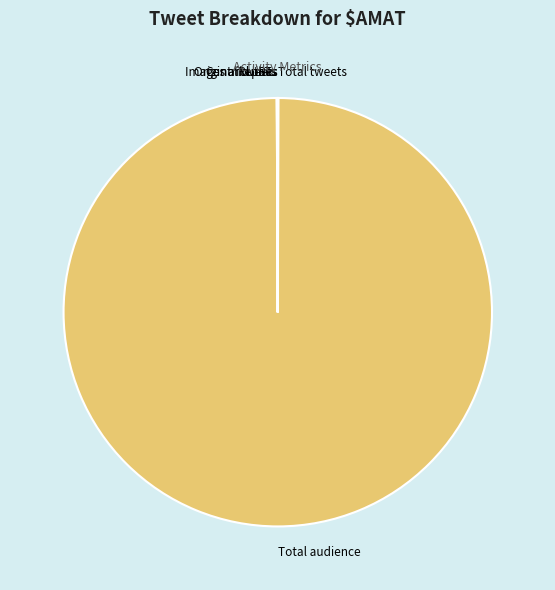

What is the largest slice in the pie chart?

Total audience